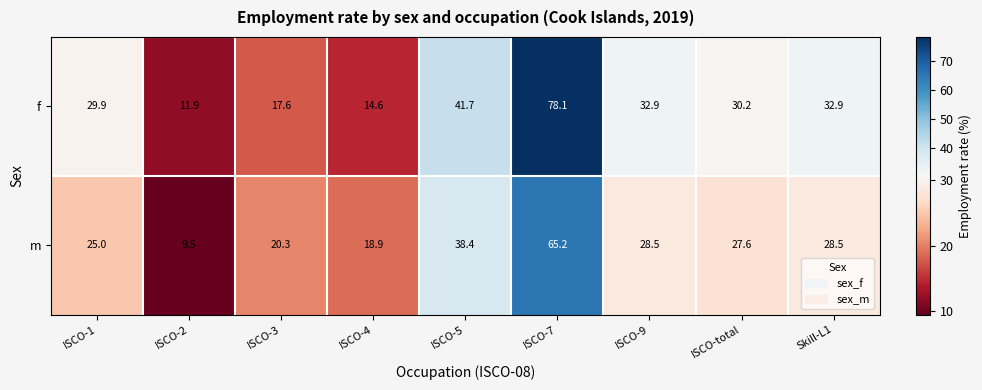

How many distinct data groups are displayed?

2